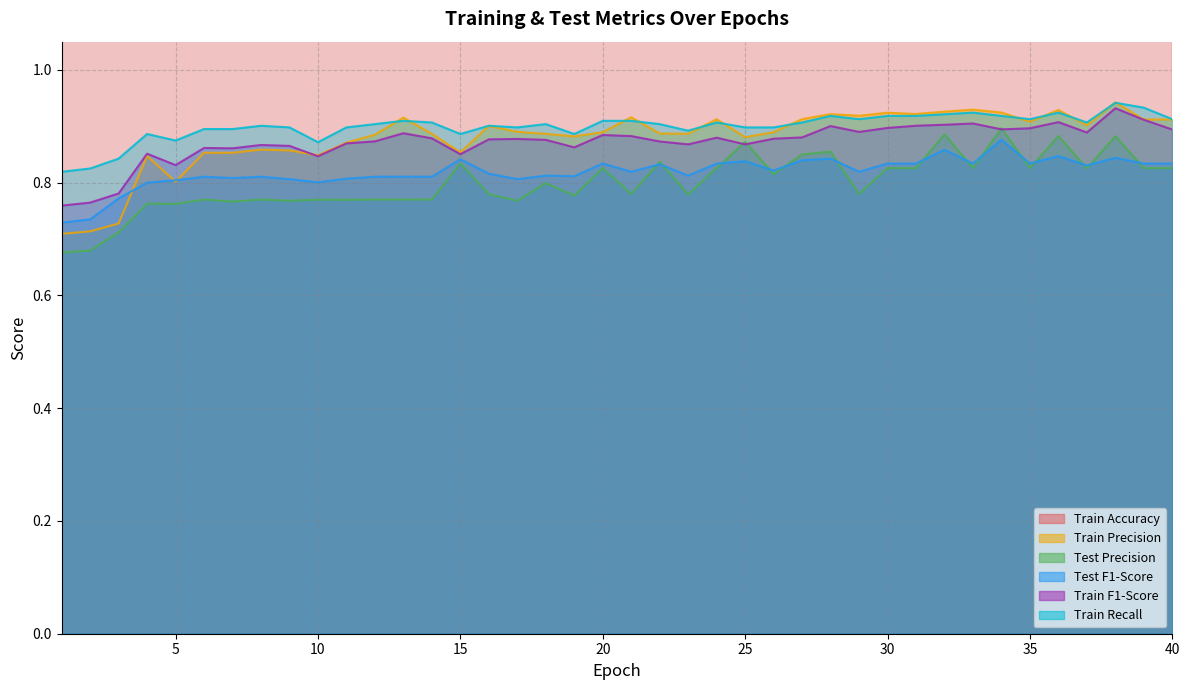

List the series in order of their peak value, lowest first.

Test F1-Score, Test Precision, Train F1-Score, Train Recall, Train Precision, Train Accuracy